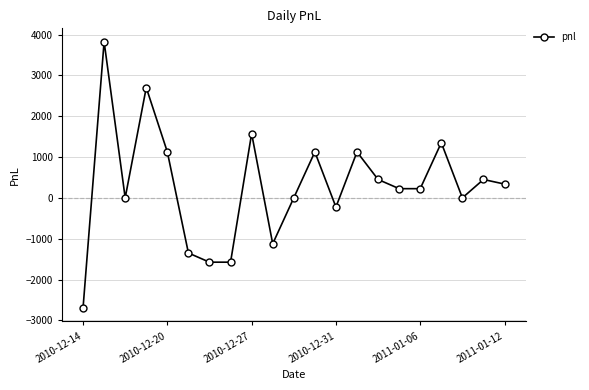

What is the maximum value shown in the chart?

3825.0